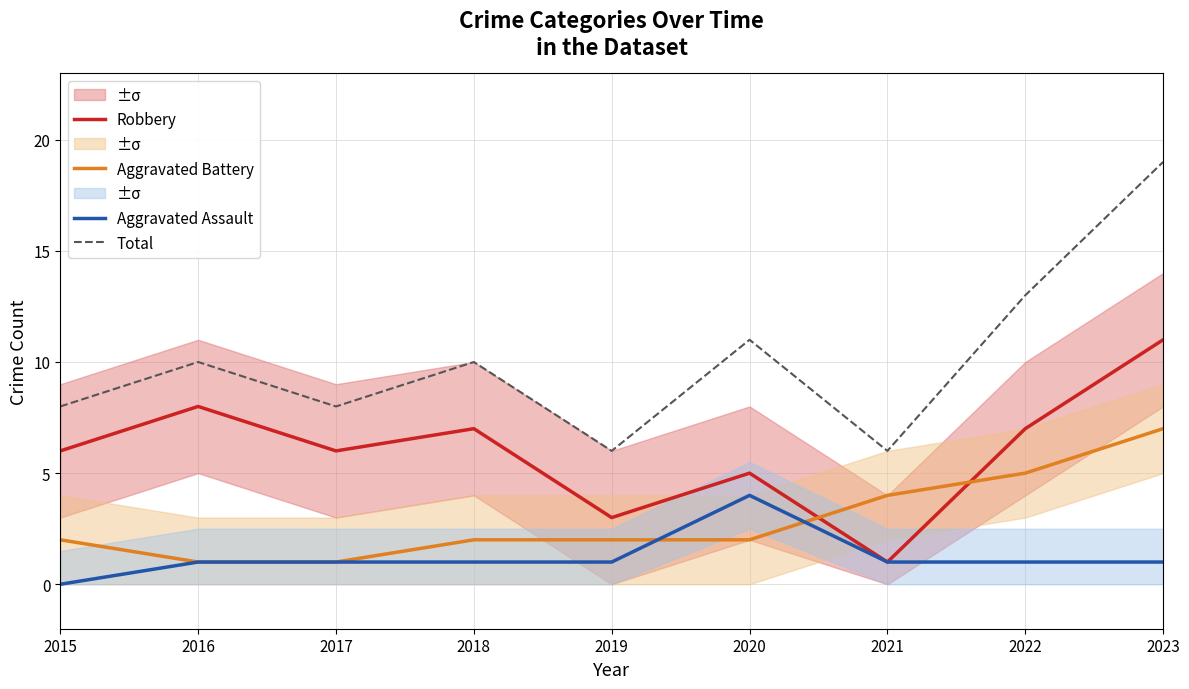

What is the sum of the Aggravated Battery values at 2021 and 2019?

6